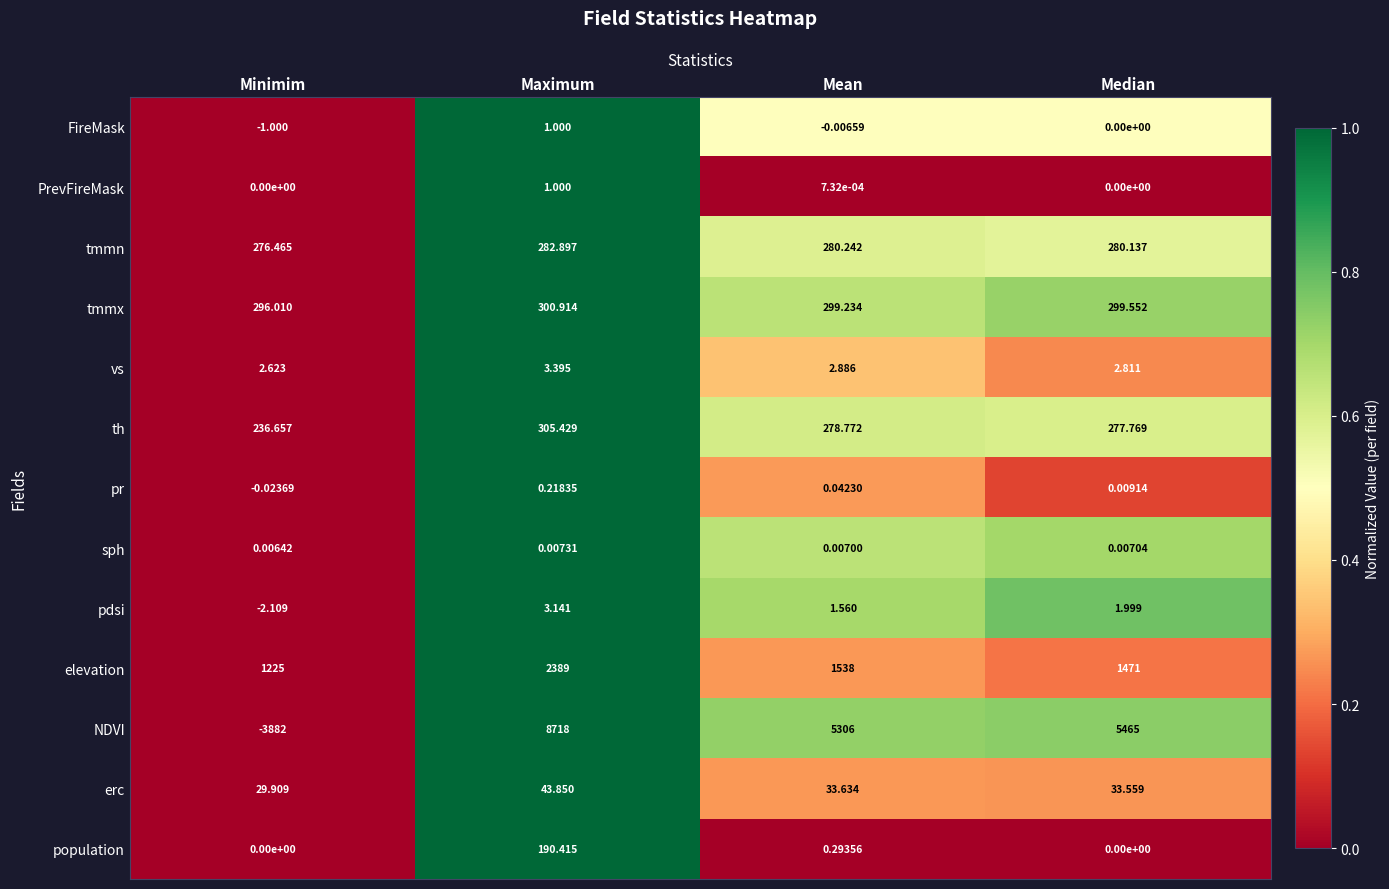

Rank the categories by vs value from lowest to highest.

Minimim, Median, Mean, Maximum